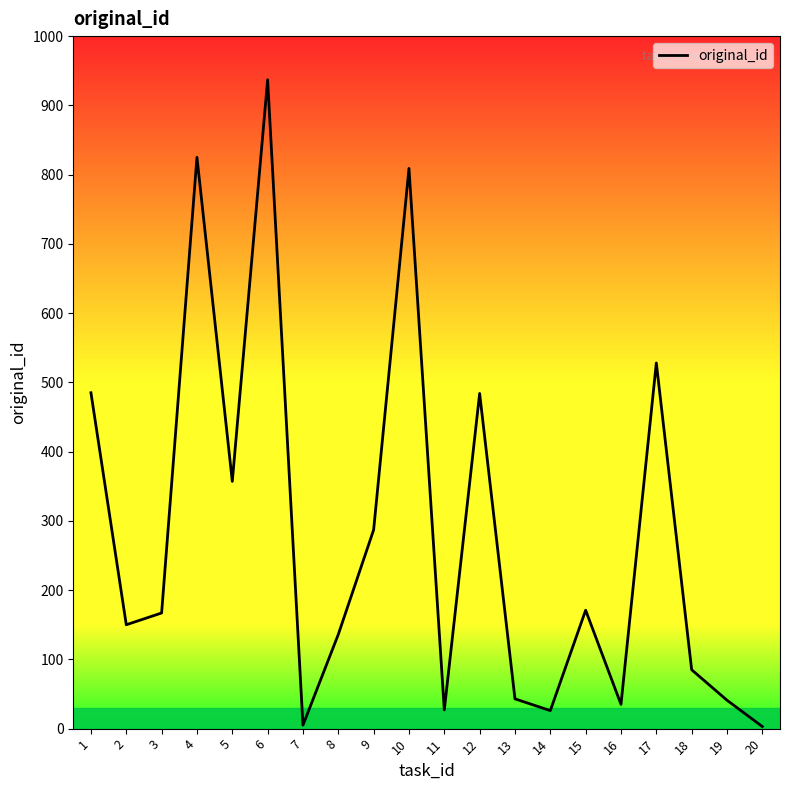

What is the change in value from 15 to 16?

-136